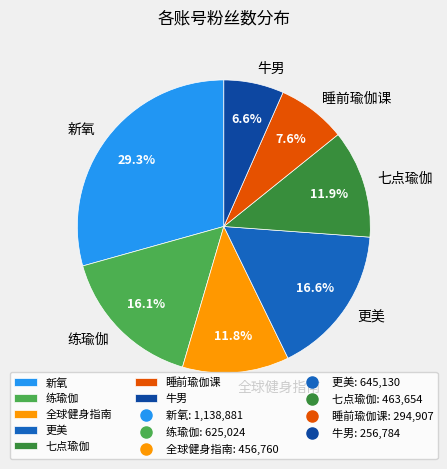

Do 新氧 and 七点瑜伽 together represent more than half of the pie?

No